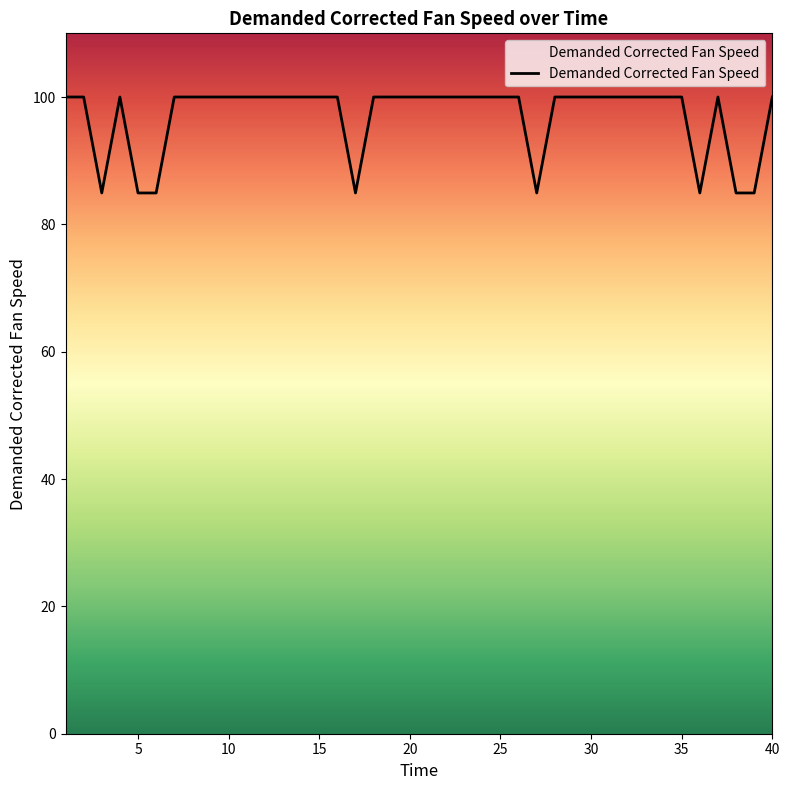

How many lines are shown in the chart?

1